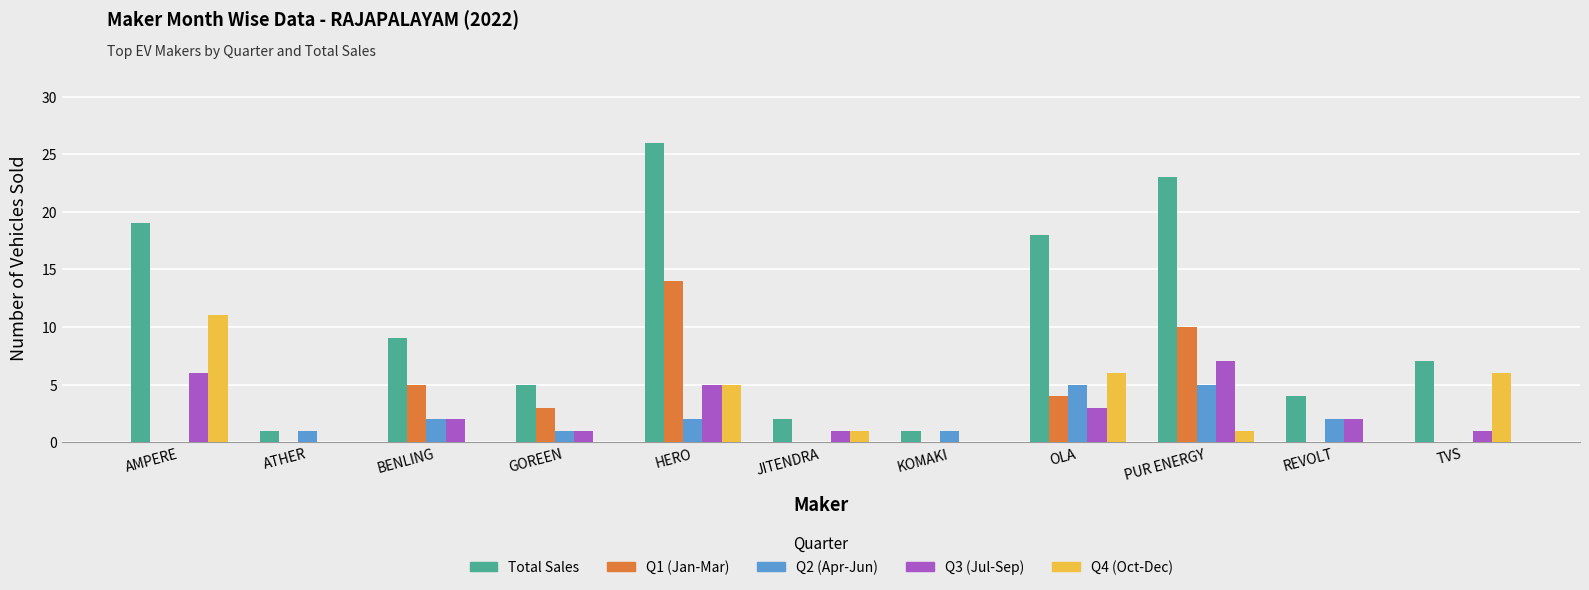

Are the bars horizontal?

No